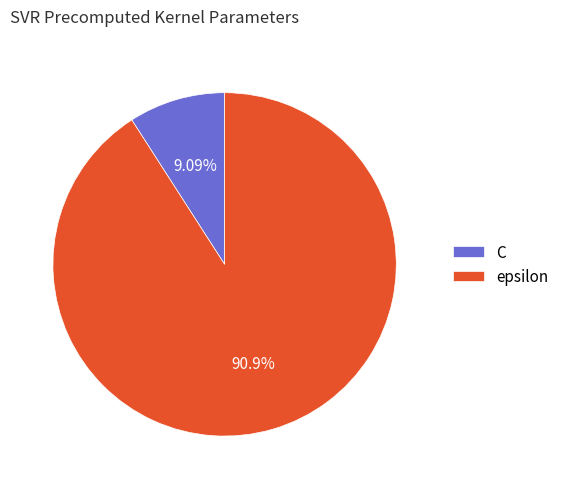

What is the largest slice in the pie chart?

epsilon